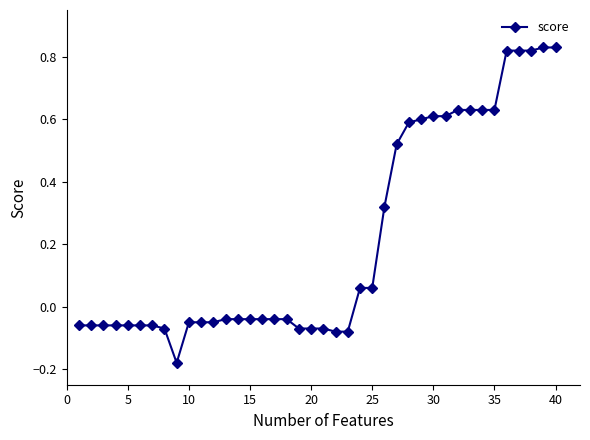

What is the difference between the maximum and minimum values?

1.0